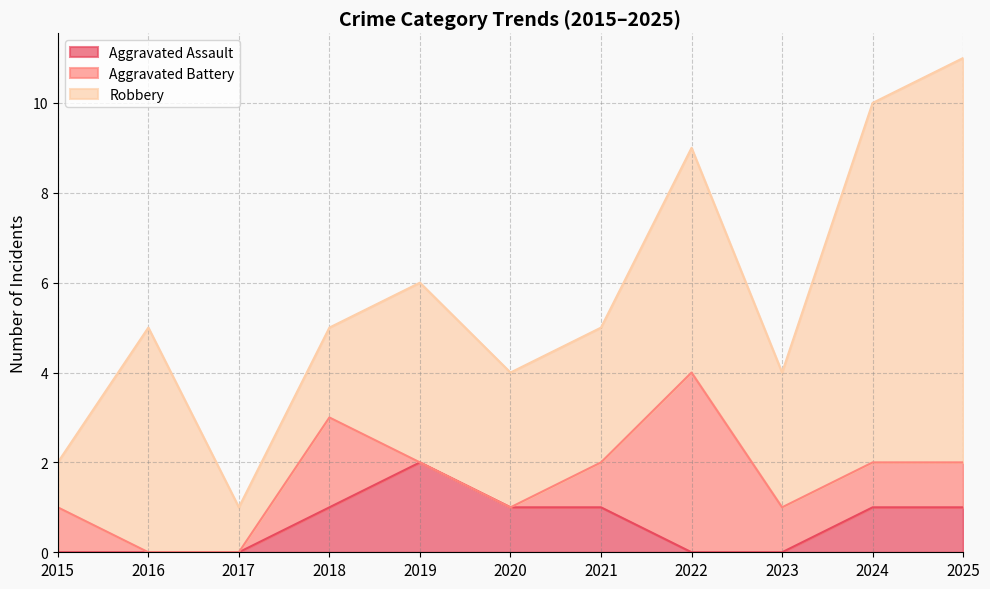

How many data points does each series have?

11